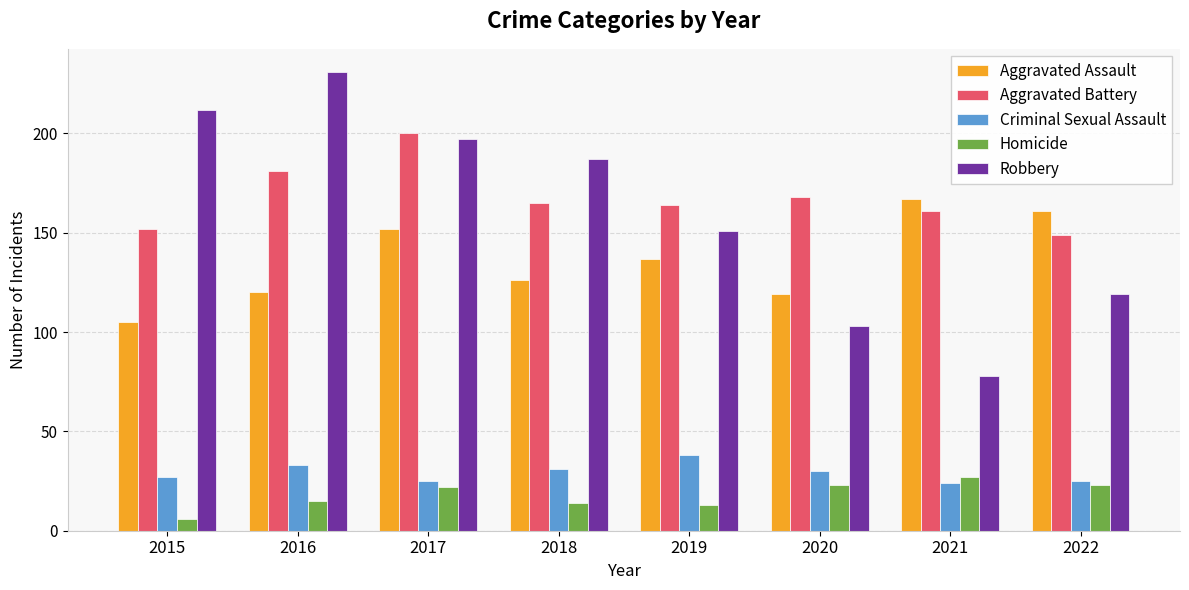

True or false: Robbery has a value of 78 at 2021.

True